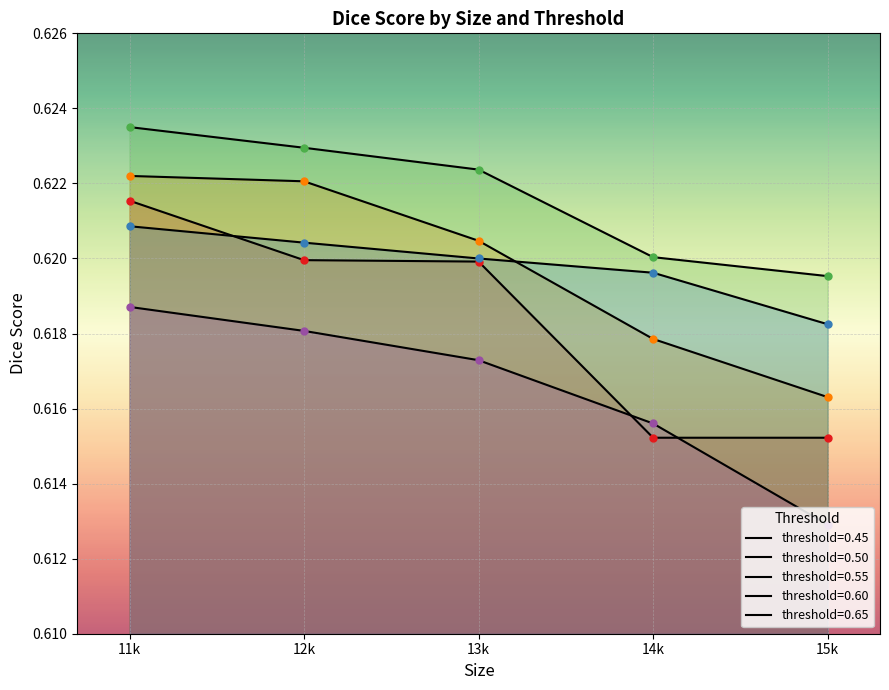

True or false: 0.55 and 0.65 intersect in this chart.

False